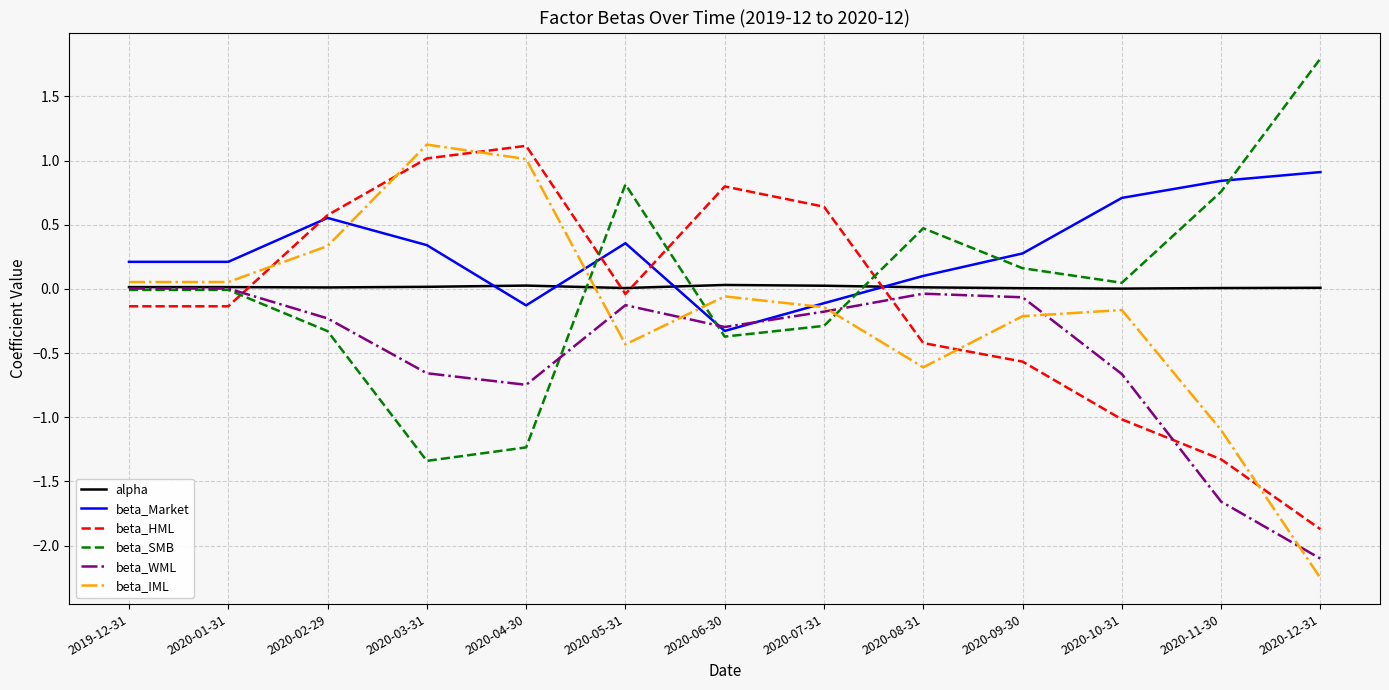

What is the average value of the beta_WML series?

-0.5